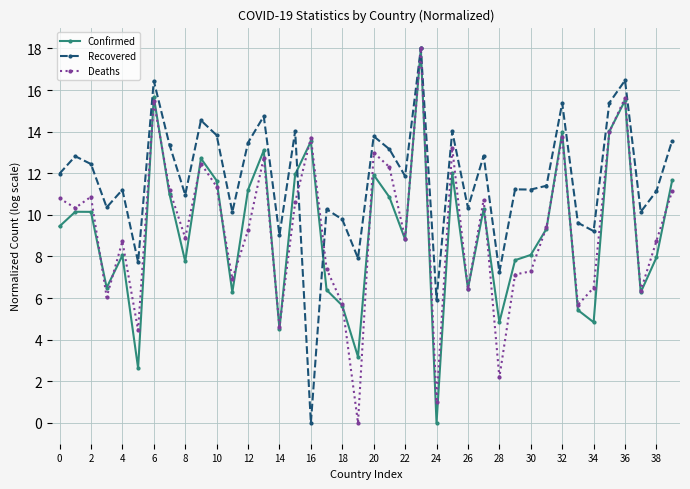

What is the greatest value displayed?

18.0